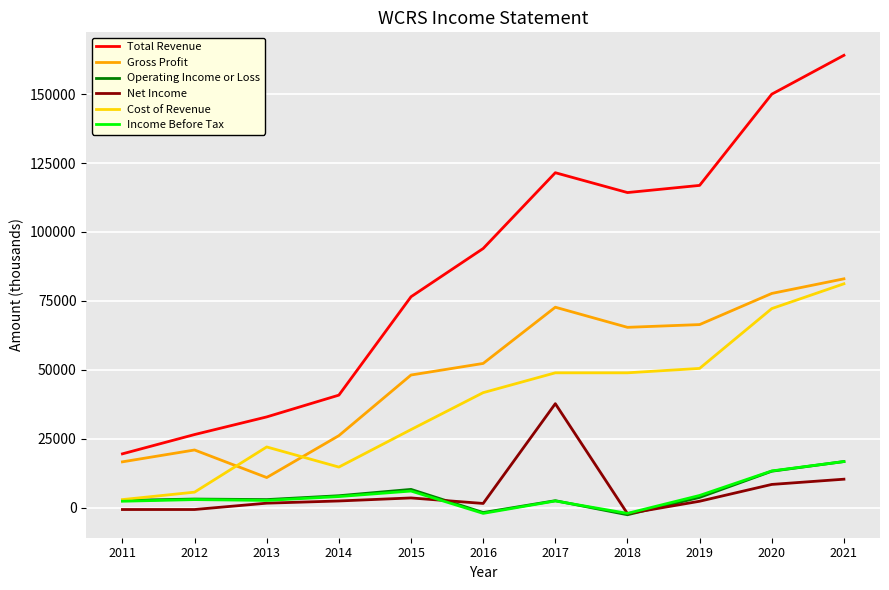

The value of Gross Profit at 2017 is 33827. True or false?

False